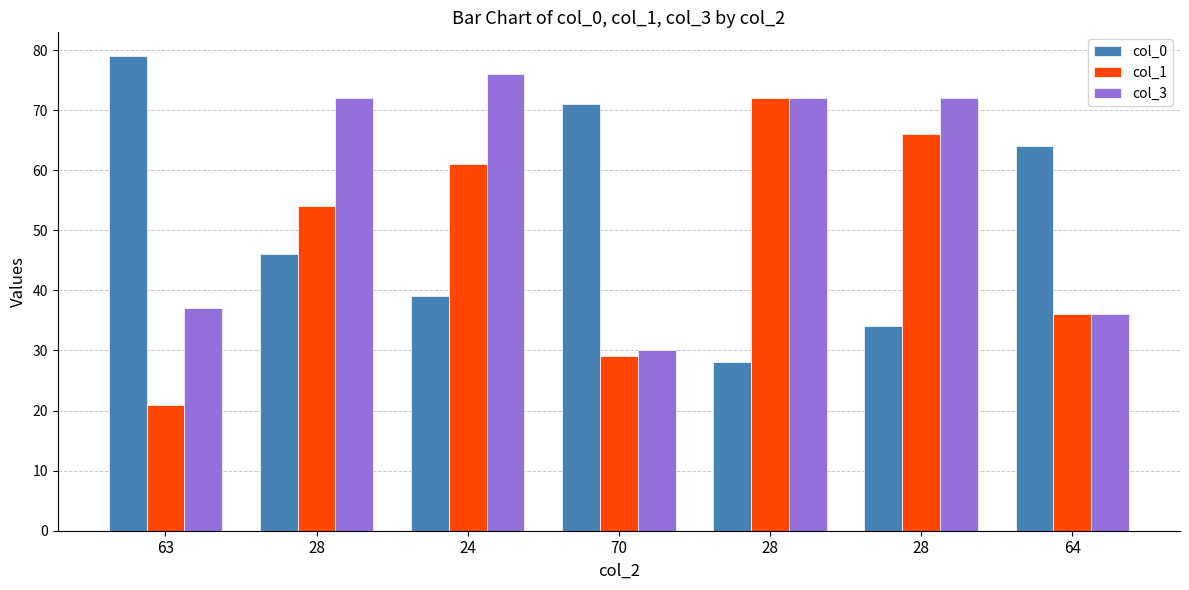

Reading right to left, extract all data points from this chart.

col_0: 64	34	28	71	39	46	79
col_1: 36	66	72	29	61	54	21
col_3: 36	72	72	30	76	72	37